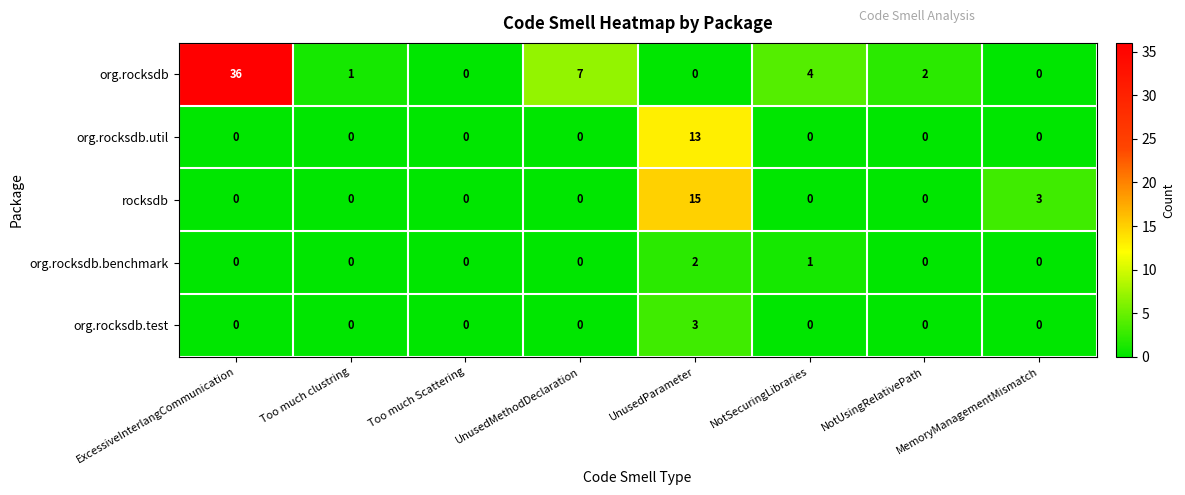

Between UnusedMethodDeclaration and UnusedParameter, which series saw the biggest shift?

rocksdb